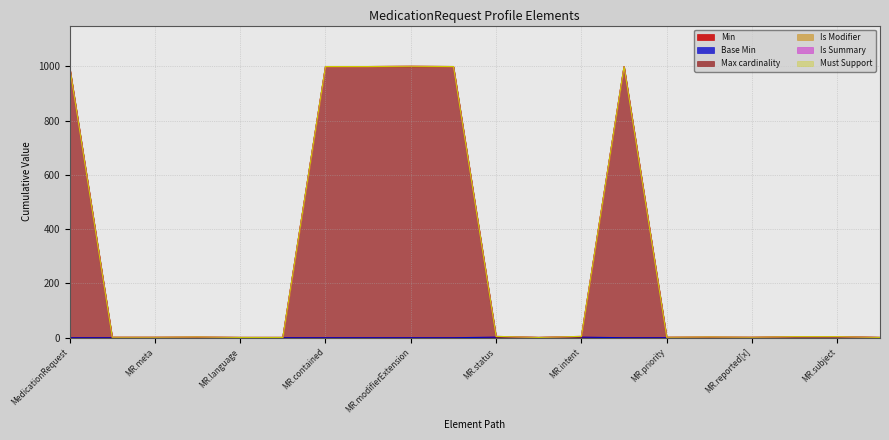

At how many categories does at least one series exceed 403?

6